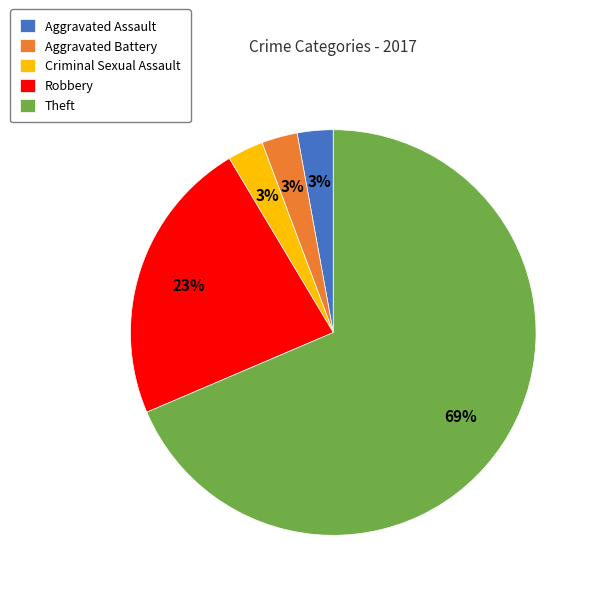

Count the number of slices in the pie.

5